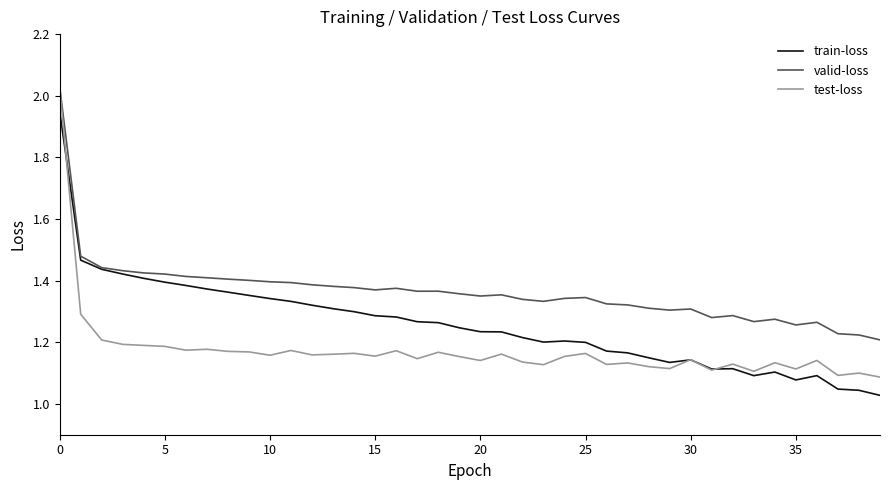

What is the sum of all valid-loss values?

54.5